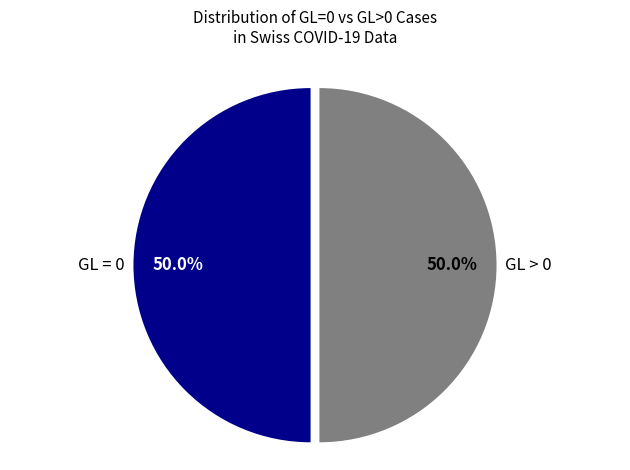

Approximately how many times larger is the value at GL = 0 compared to GL > 0?

1.0